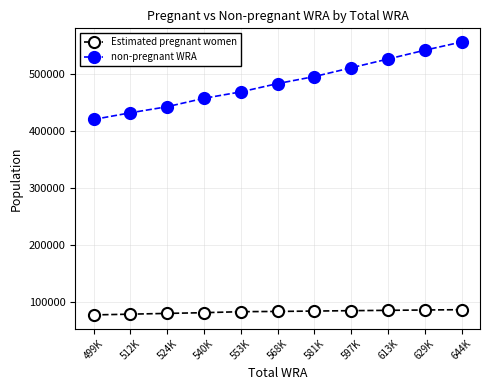

The value of Estimated pregnant women at 512K is 79490.9. True or false?

True